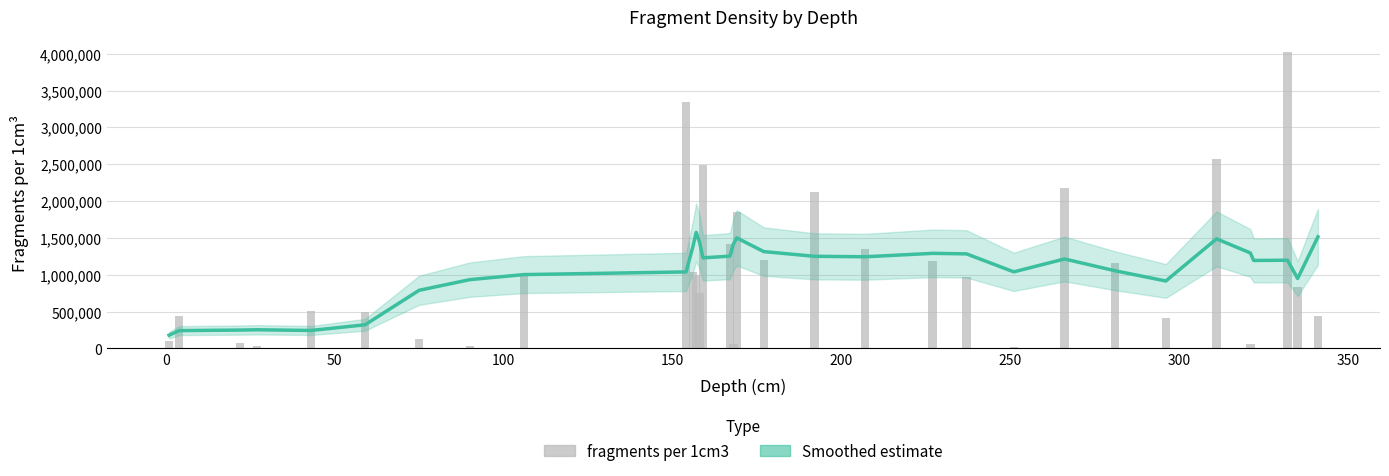

What is the spread (max minus min) of values at 250?

663712.5